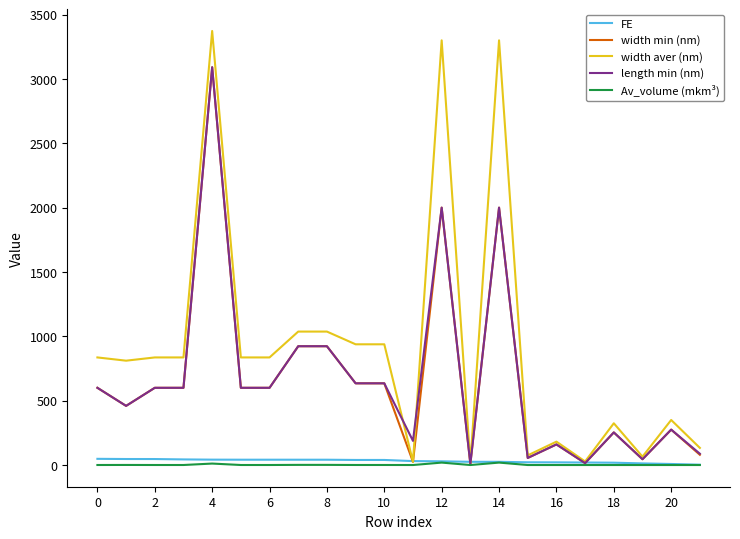

How many lines are shown in the chart?

5